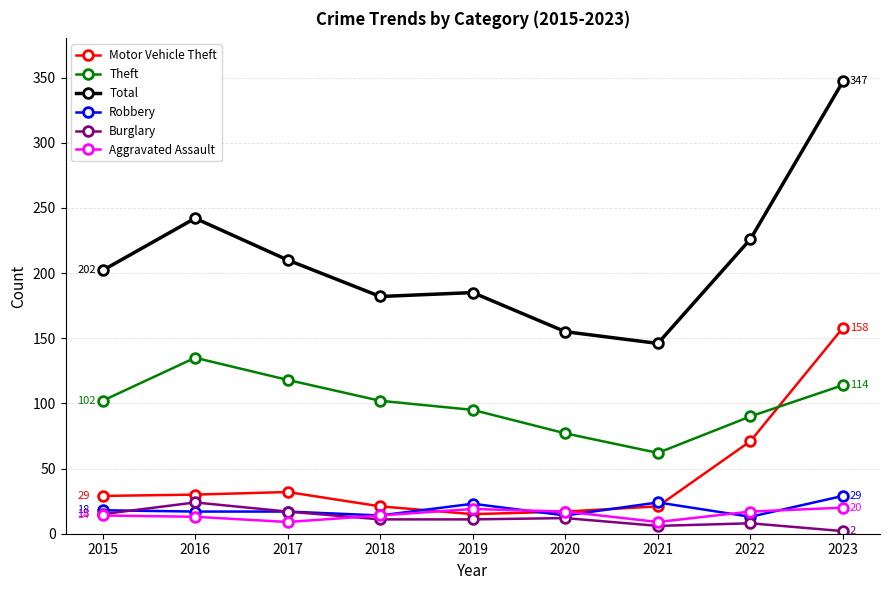

How many series are shown in this chart?

6